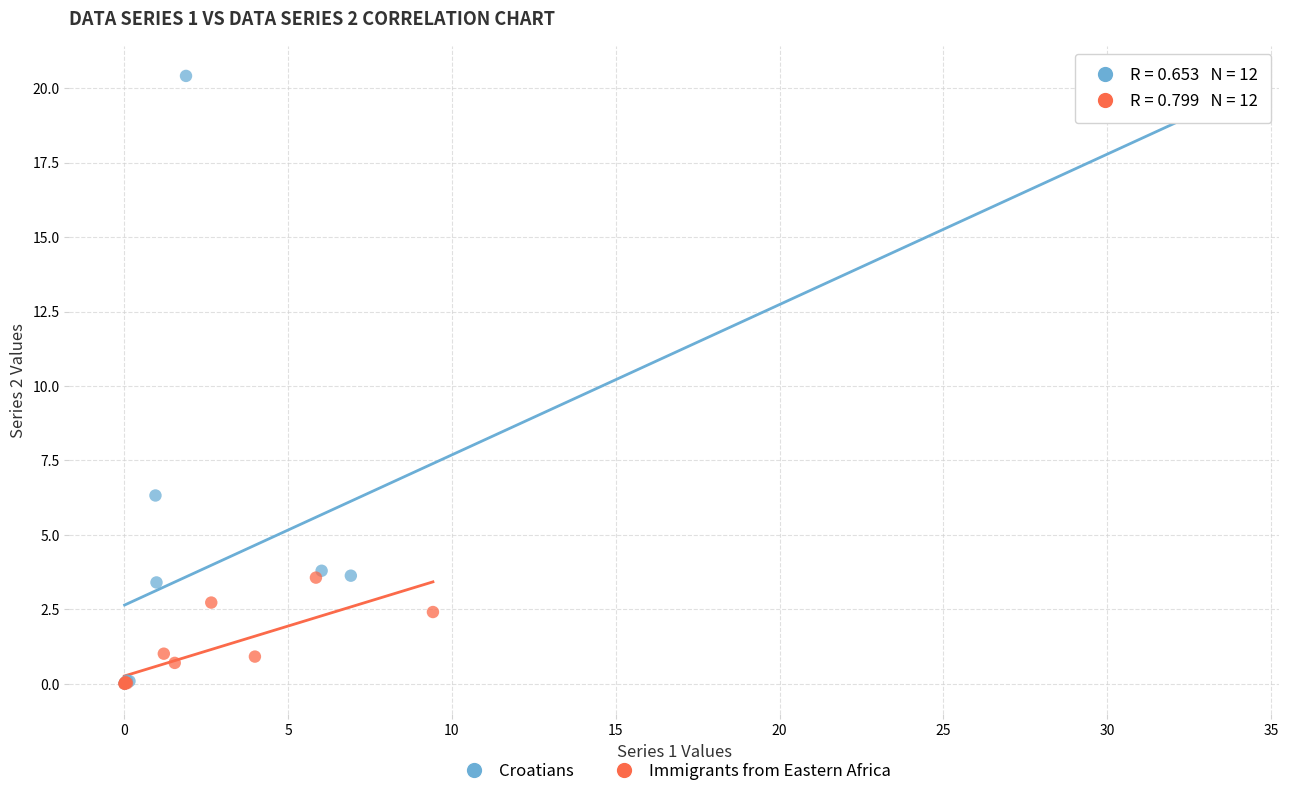

Which series contains the highest Y value?

Croatians